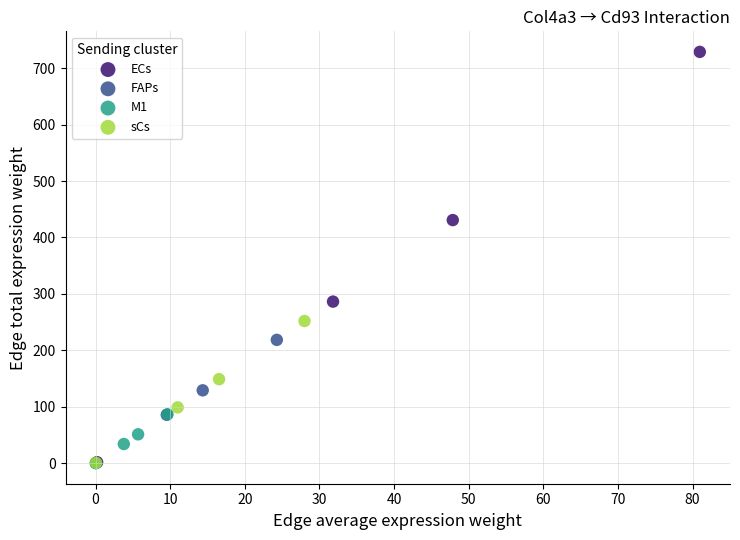

Which series contains the highest Y value?

ECs